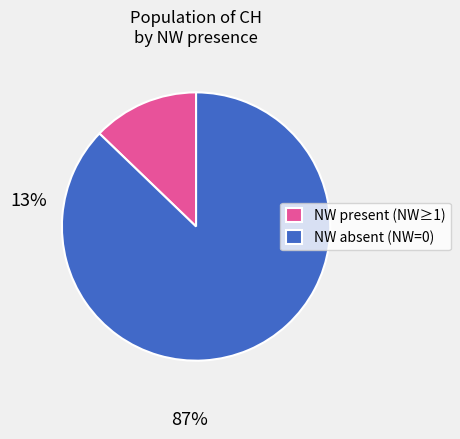

Which slice is the largest?

NW absent (NW=0)